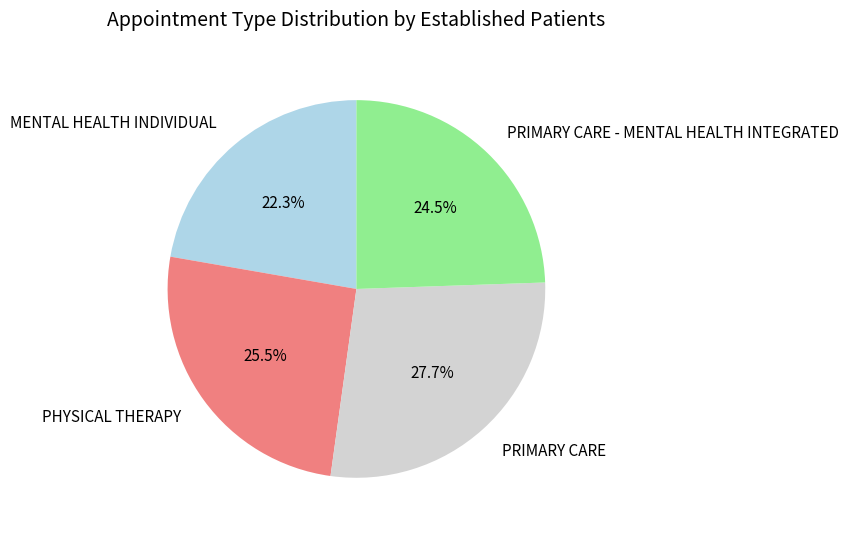

Which has a higher value, PRIMARY CARE or PHYSICAL THERAPY?

PRIMARY CARE